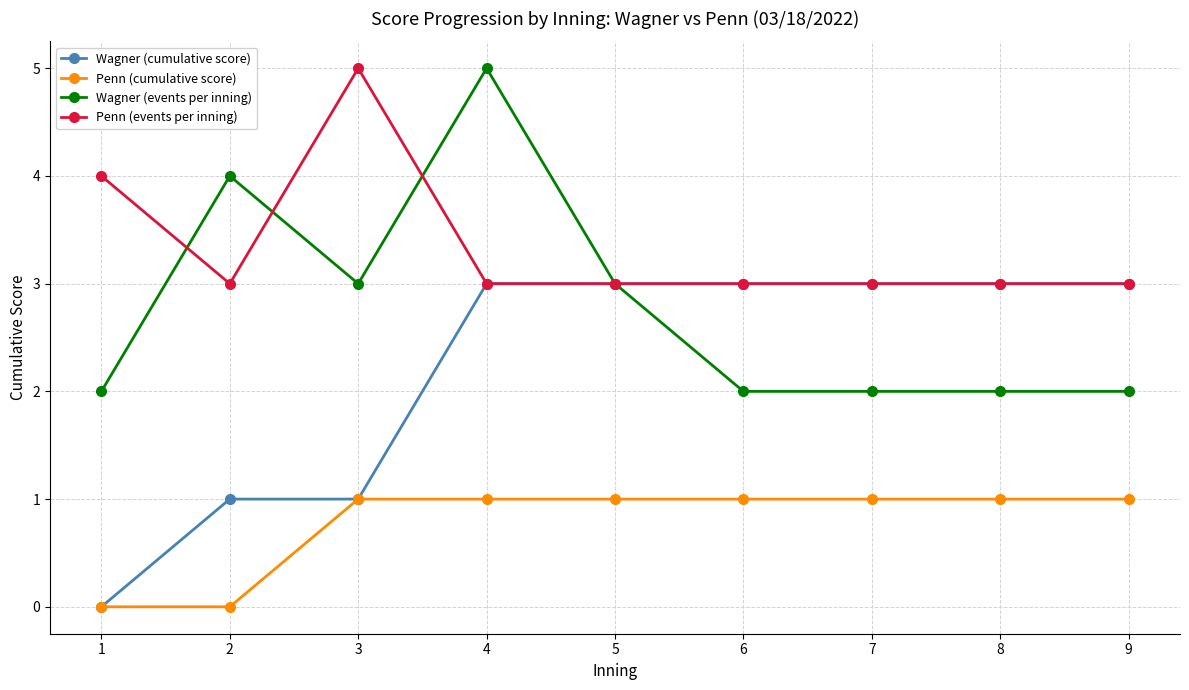

Where is the first local minimum for Penn (events per inning)?

2